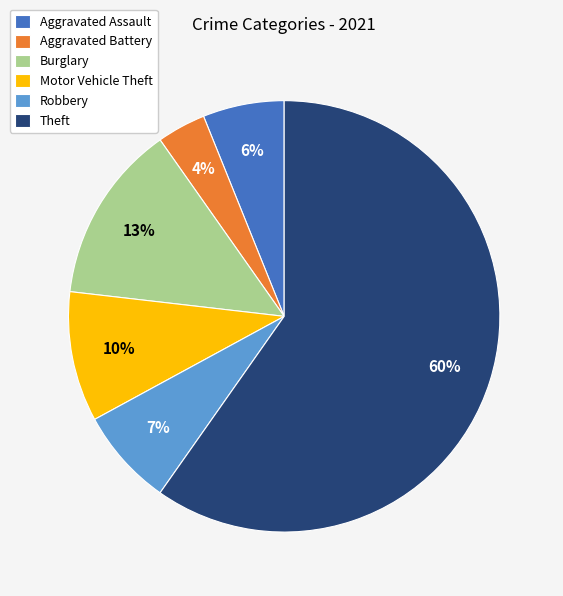

Approximately how many times larger is the value at Aggravated Battery compared to Motor Vehicle Theft?

0.4